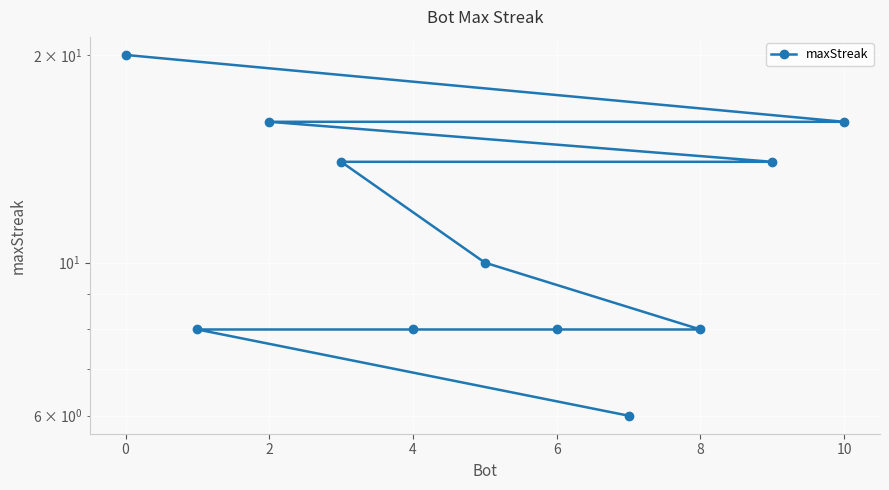

How many categories are shown in the chart?

11